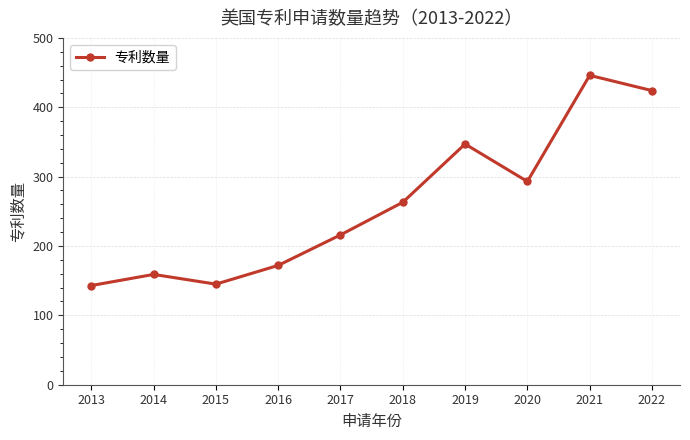

Is it true that the value at 2016 is 36?

False